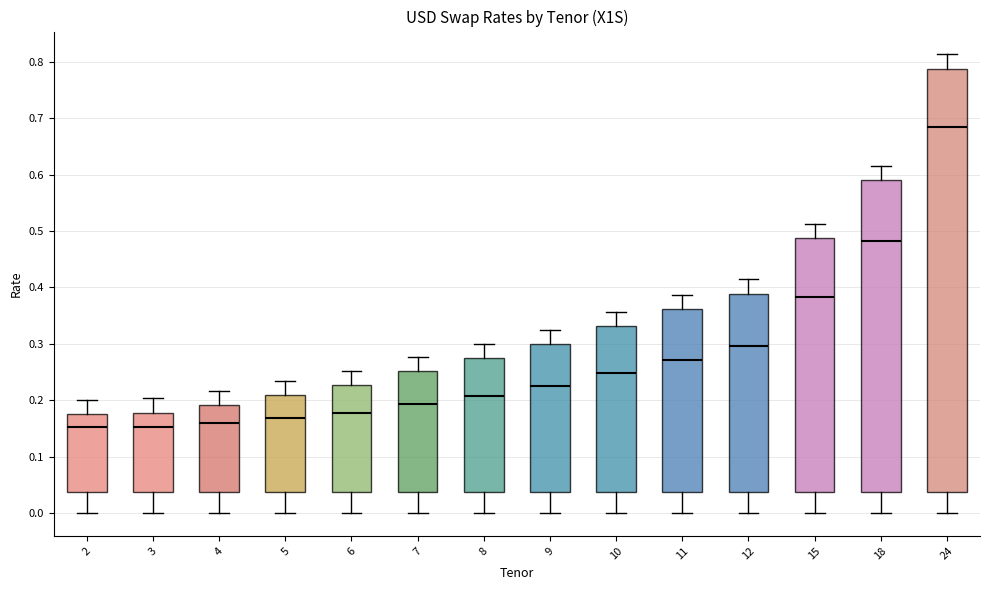

Reading left to right, read every box against the y-axis: the position of its median line, the range the box covers, and the ends of its whiskers. The values are not printed on the chart, so give them approximately, as read against the axis.

2: median 0.15, box 0.04 to 0.18, whiskers 0.00 to 0.20
3: median 0.15, box 0.04 to 0.18, whiskers 0.00 to 0.20
4: median 0.16, box 0.04 to 0.19, whiskers 0.00 to 0.22
5: median 0.17, box 0.04 to 0.21, whiskers 0.00 to 0.23
6: median 0.18, box 0.04 to 0.23, whiskers 0.00 to 0.25
7: median 0.19, box 0.04 to 0.25, whiskers 0.00 to 0.28
8: median 0.21, box 0.04 to 0.28, whiskers 0.00 to 0.30
9: median 0.23, box 0.04 to 0.30, whiskers 0.00 to 0.32
10: median 0.25, box 0.04 to 0.33, whiskers 0.00 to 0.36
11: median 0.27, box 0.04 to 0.36, whiskers 0.00 to 0.39
12: median 0.30, box 0.04 to 0.39, whiskers 0.00 to 0.41
15: median 0.38, box 0.04 to 0.49, whiskers 0.00 to 0.51
18: median 0.48, box 0.04 to 0.59, whiskers 0.00 to 0.62
24: median 0.68, box 0.04 to 0.79, whiskers 0.00 to 0.81